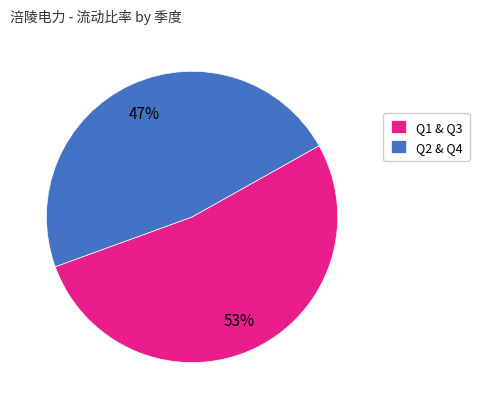

Which category has the smallest portion of the pie?

Q2 & Q4